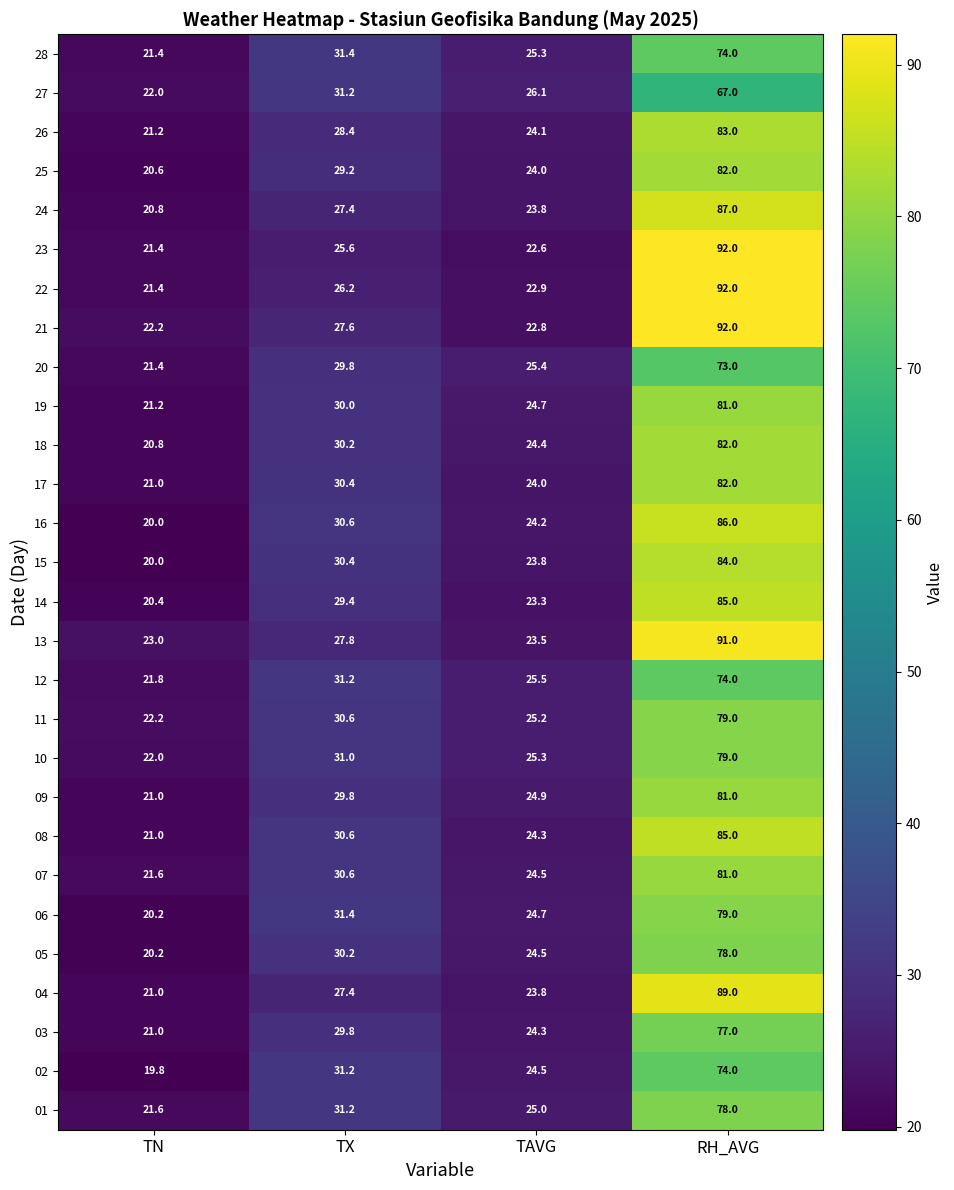

At which category is the sum across all series the highest?

RH_AVG